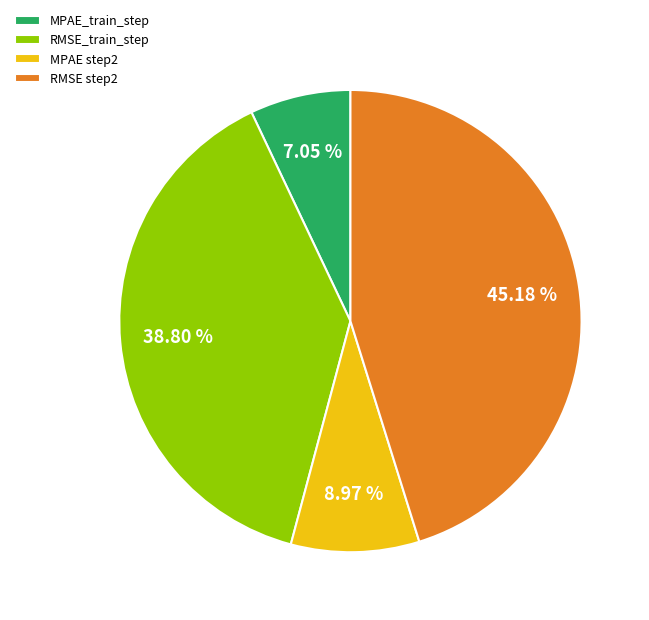

The RMSE_train_step slice represents 27% of the pie. True or false?

False